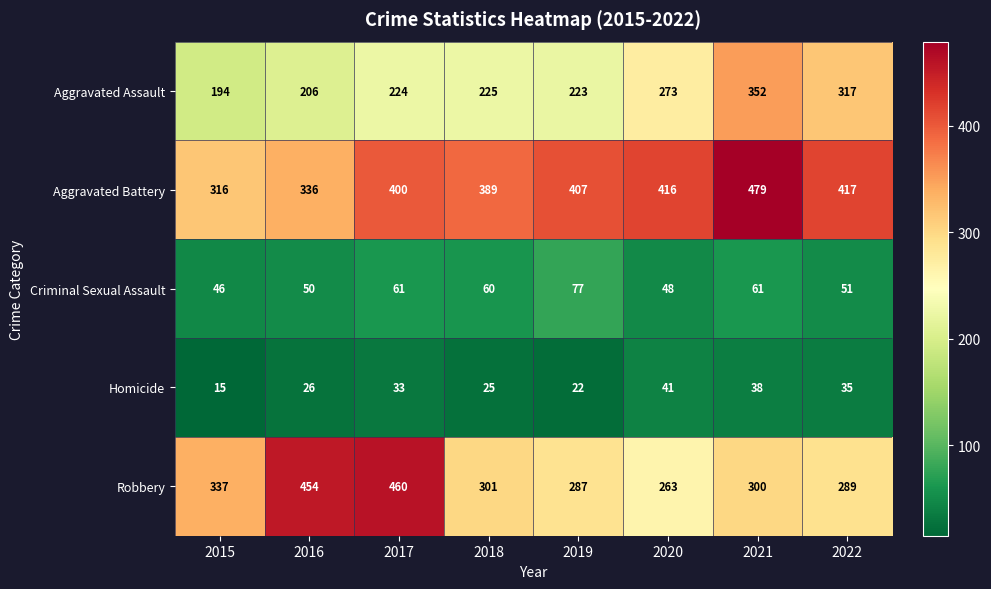

Read the Homicide value at 2015.

15